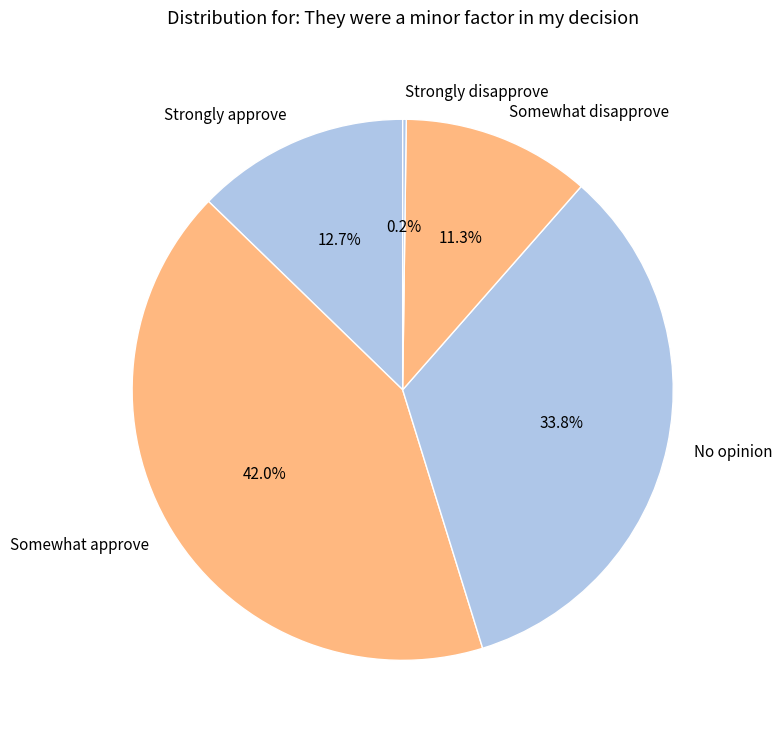

Is there a majority slice in this chart?

No